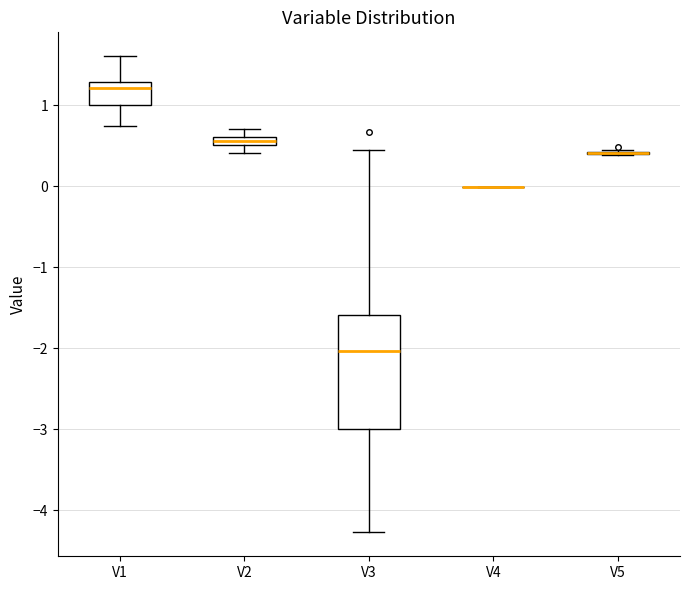

Where does the upper whisker of the box for V1 end on the y-axis? The values are not printed on the chart, so give them approximately, as read against the axis.

1.6